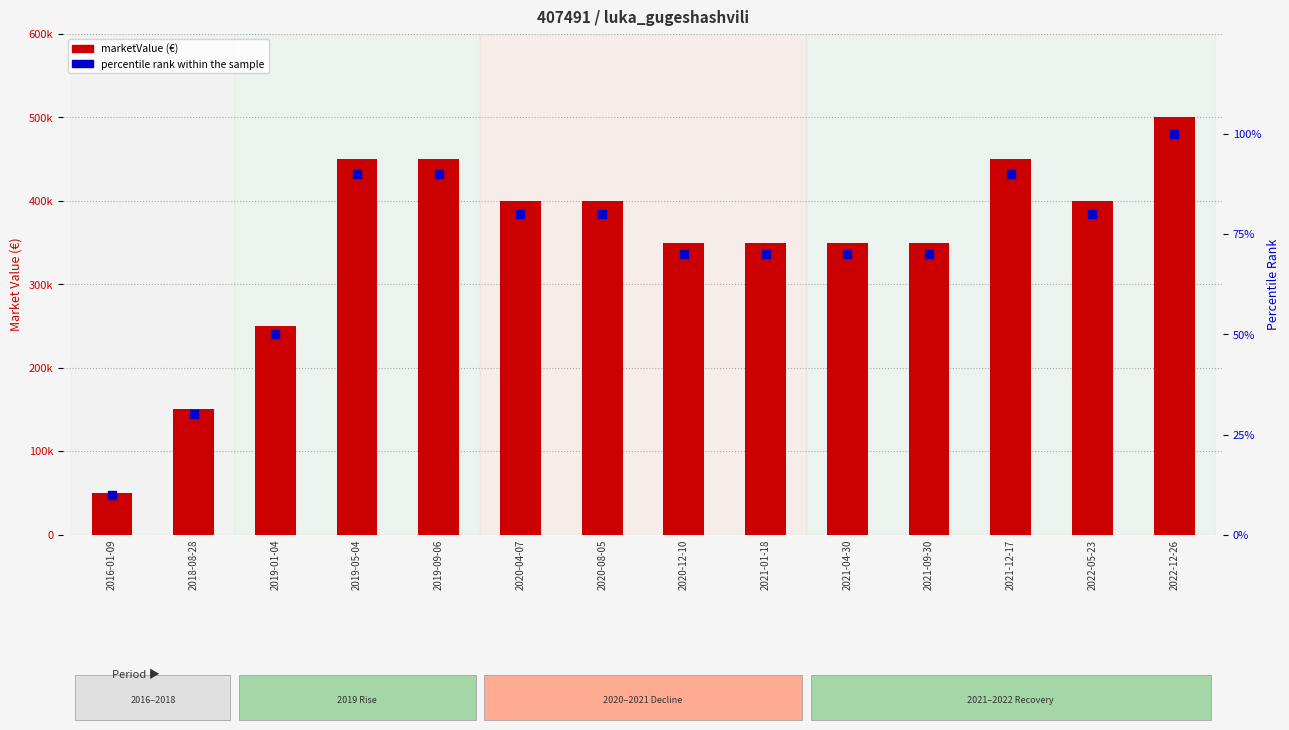

At which category is the sum across all series the highest?

2022-12-26